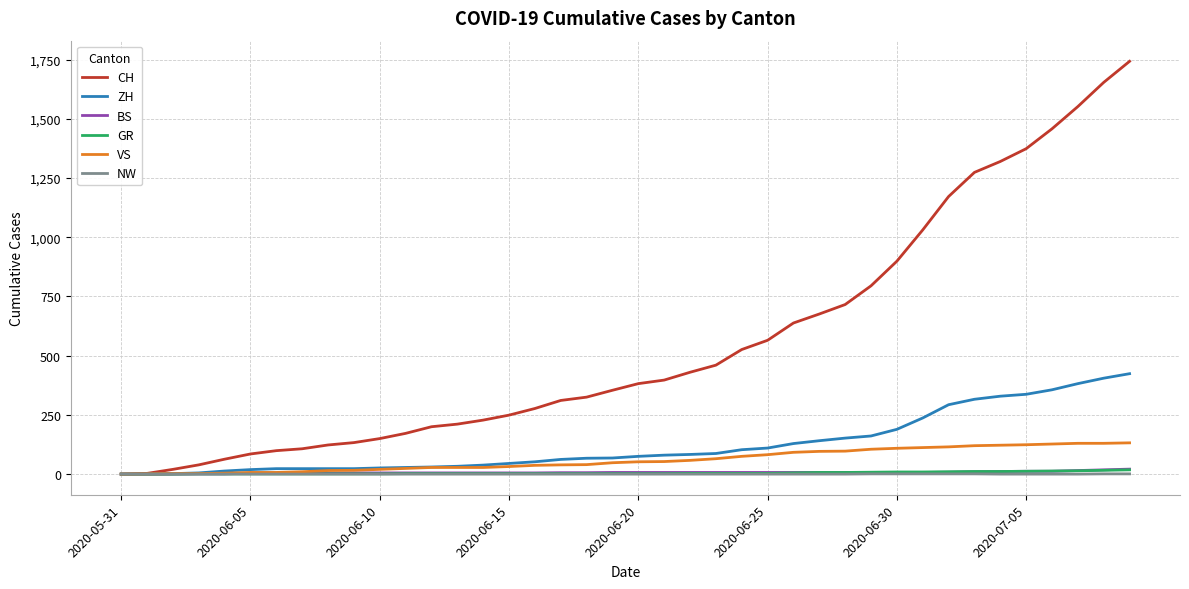

Which series has the largest total across all categories?

CH